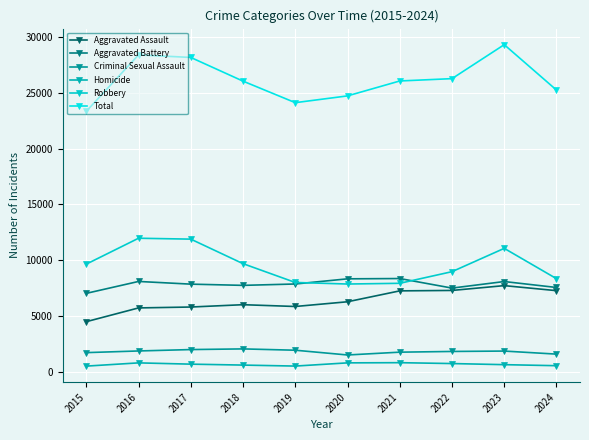

Reading right to left, what are all the values shown in this chart?

Aggravated Assault: 2024=7261	2023=7712	2022=7280	2021=7242	2020=6265	2019=5841	2018=6002	2017=5793	2016=5713	2015=4480
Aggravated Battery: 2024=7545	2023=8078	2022=7491	2021=8347	2020=8321	2019=7858	2018=7735	2017=7845	2016=8086	2015=7019
Criminal Sexual Assault: 2024=1571	2023=1845	2022=1810	2021=1746	2020=1494	2019=1921	2018=2039	2017=1979	2016=1854	2015=1705
Homicide: 2024=533	2023=626	2022=725	2021=804	2020=787	2019=499	2018=588	2017=672	2016=786	2015=496
Robbery: 2024=8335	2023=11053	2022=8963	2021=7920	2020=7855	2019=7995	2018=9681	2017=11880	2016=11960	2015=9638
Total: 2024=25245	2023=29314	2022=26269	2021=26059	2020=24722	2019=24114	2018=26045	2017=28169	2016=28399	2015=23338